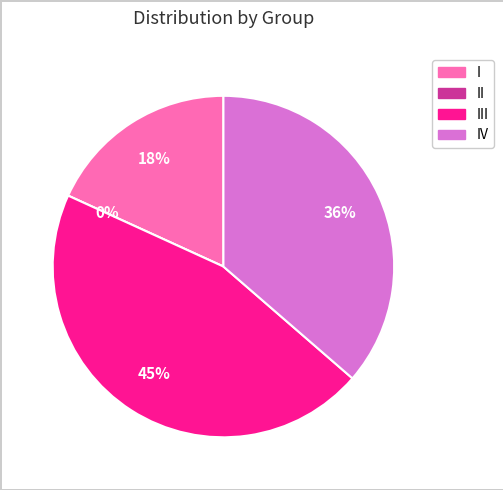

Which category has the smallest portion of the pie?

II